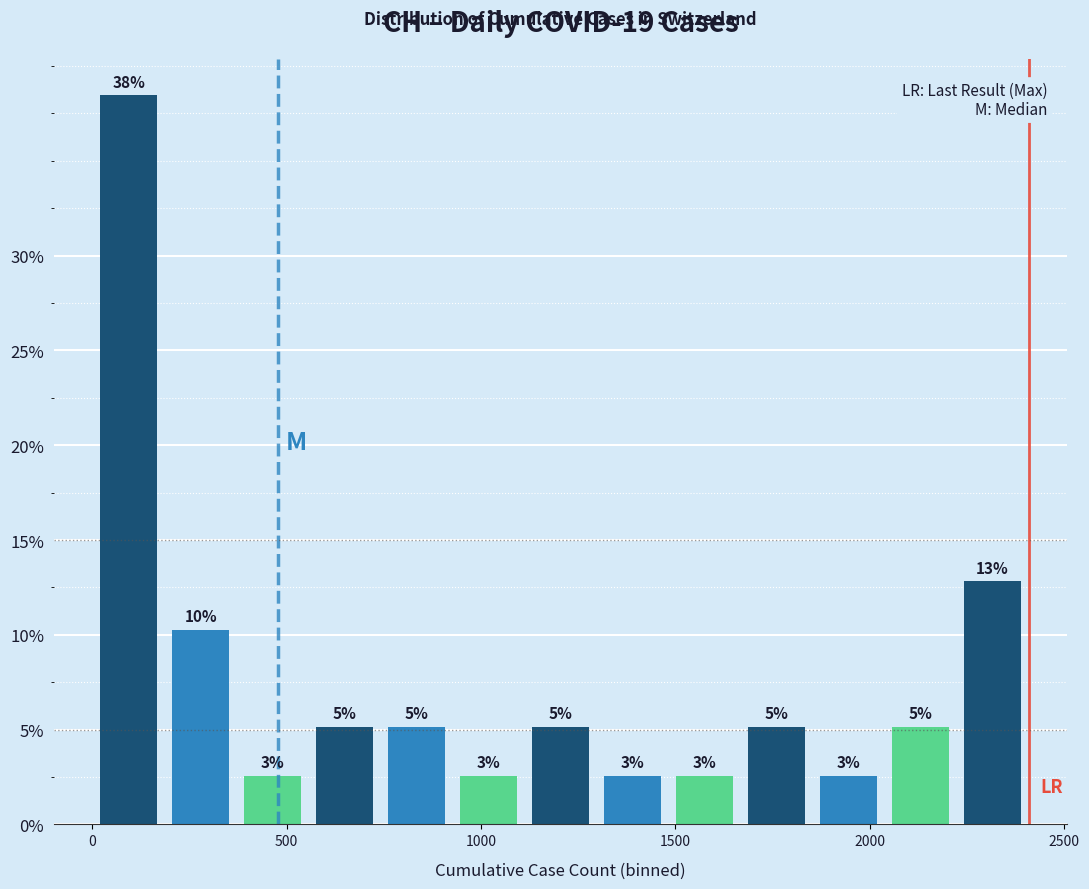

Read against the x-axis, roughly where is the centre of the tallest bar?

100